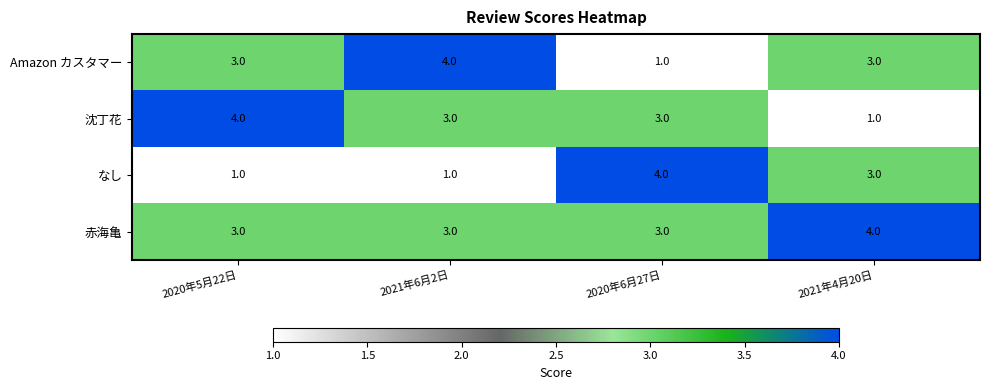

At how many categories does at least one series exceed 2?

4